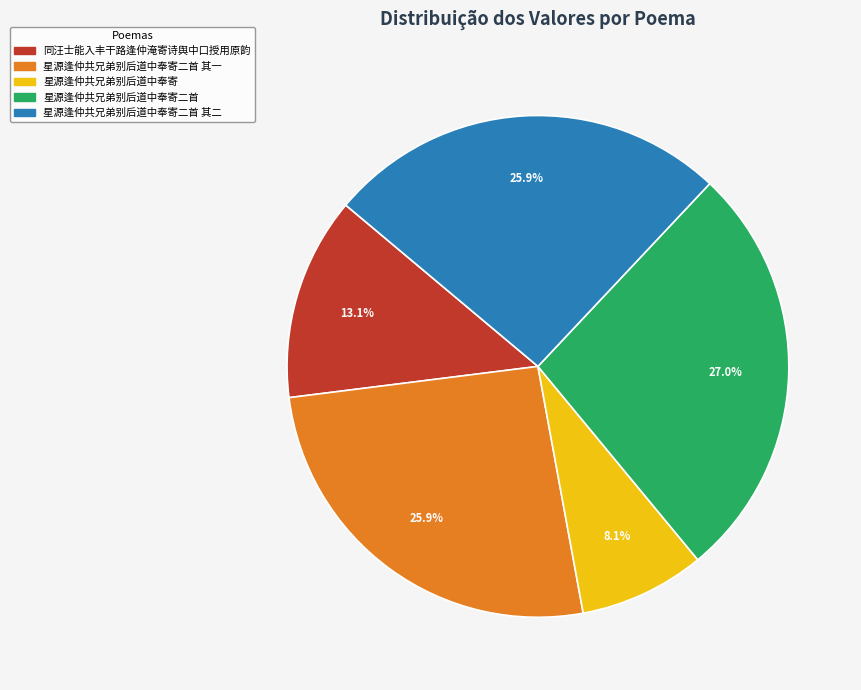

To the nearest percent, what is the difference between the largest and smallest slice percentages?

19%